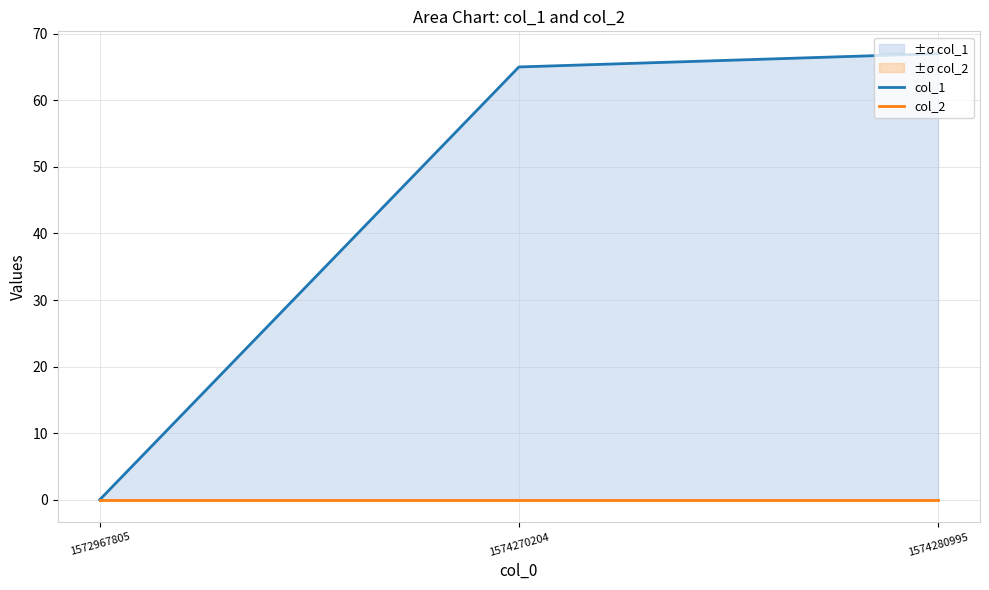

What is the difference between the col_1 values at 1572967805 and 1574270204?

65